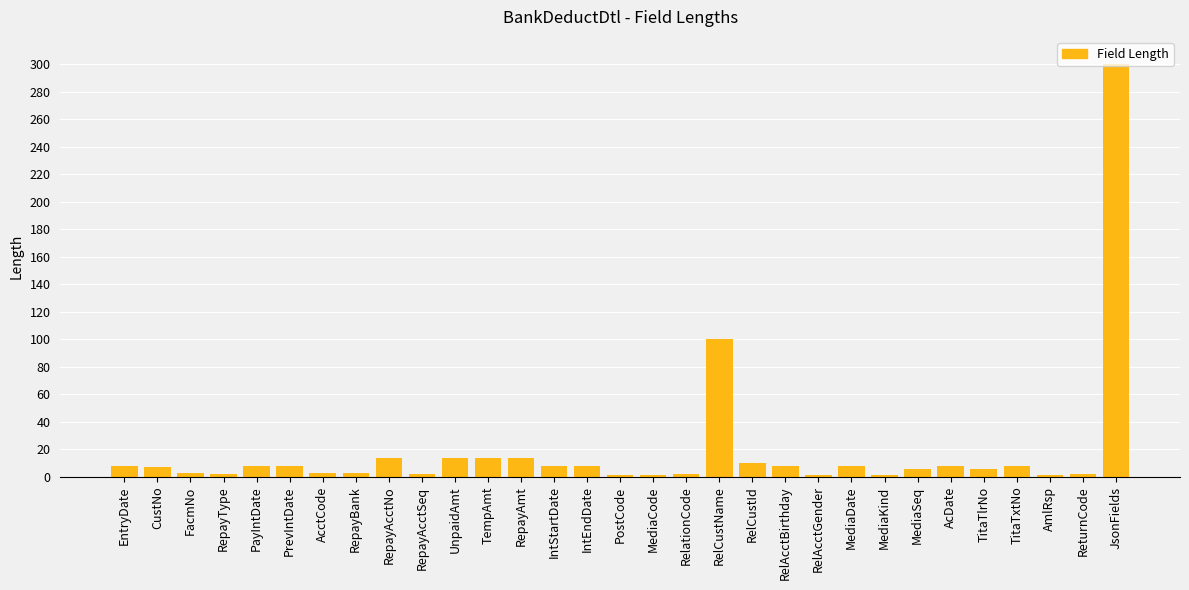

Which label corresponds to the largest value in the chart?

JsonFields